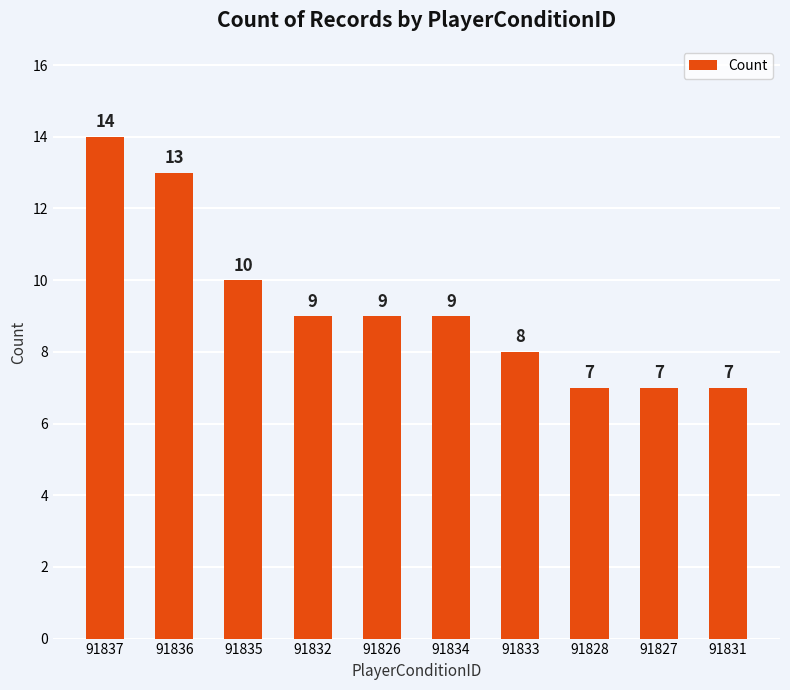

Reading left to right, list all the values displayed in this chart.

14	13	10	9	9	9	8	7	7	7